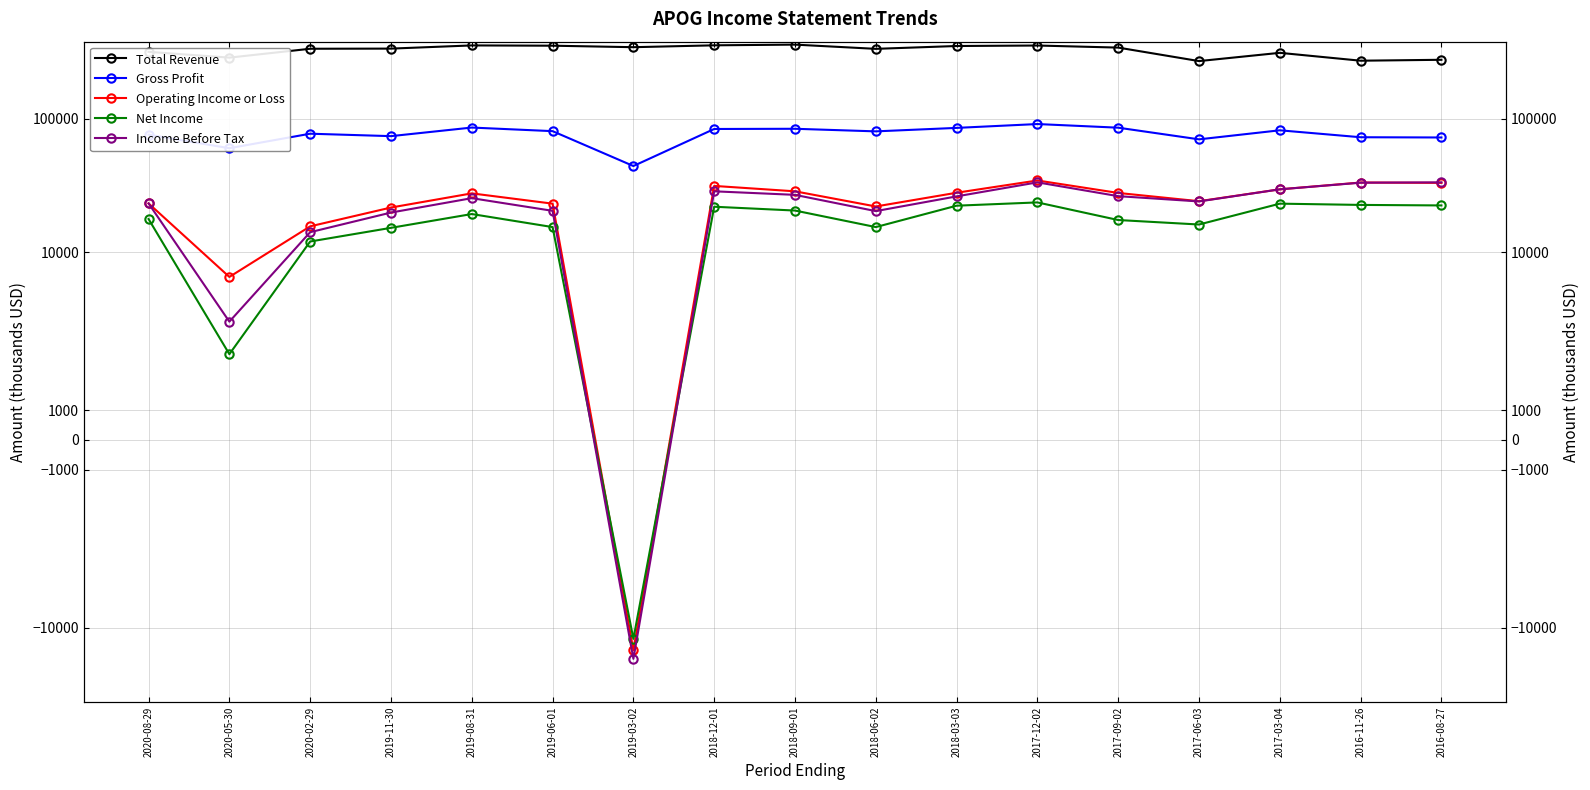

What position from the left is 2017-06-03?

14